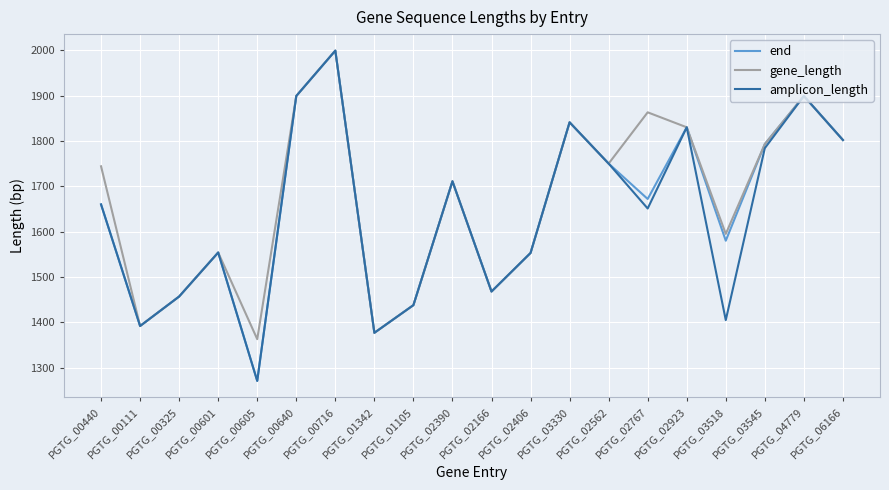

Where does the end series first go above 1672?

PGTG_00640